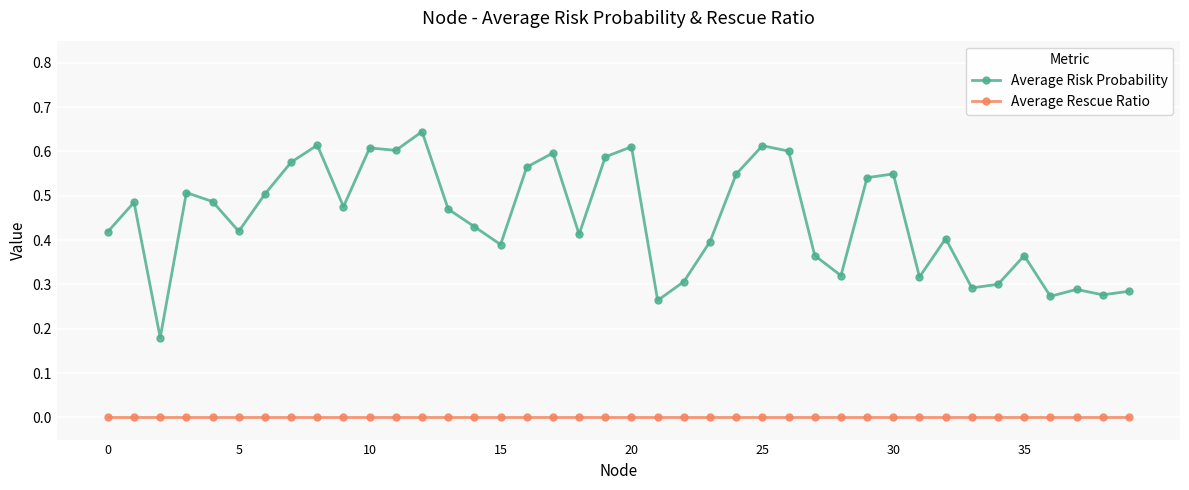

True or false: Average Rescue Ratio and Average Risk Probability intersect in this chart.

False